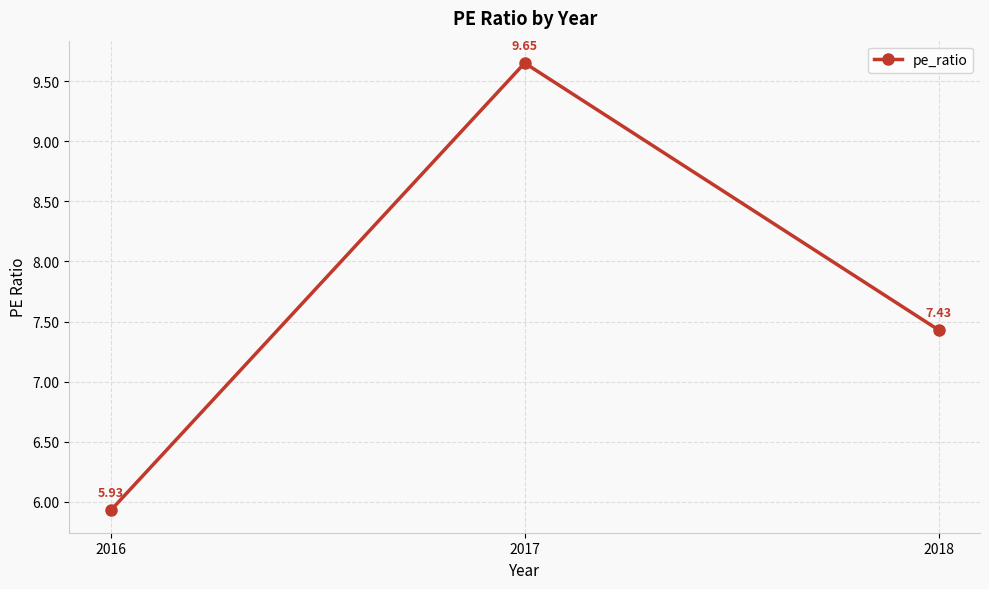

What is the sum of the values at 2018 and 2017?

17.1